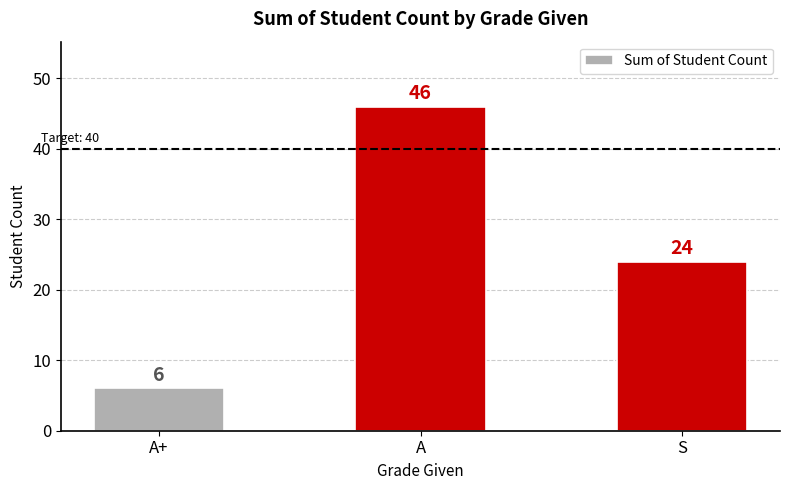

Does the chart contain any negative values?

No